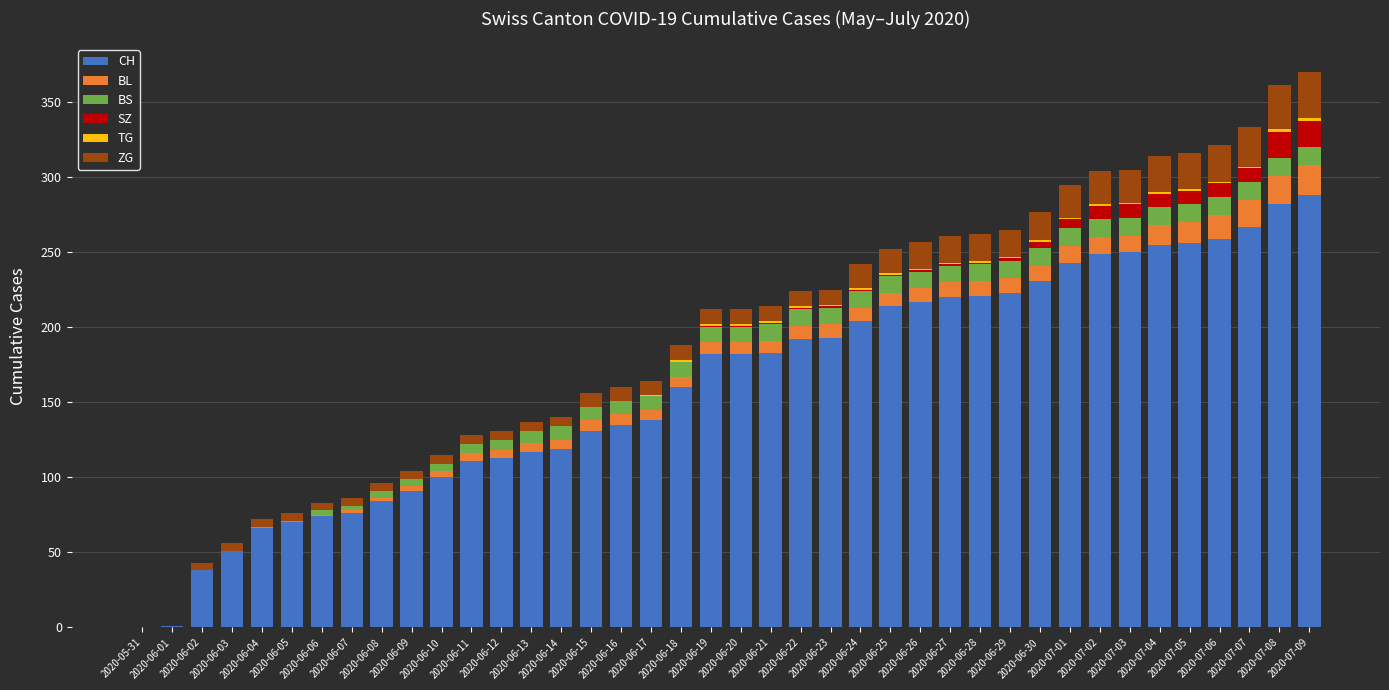

What is the highest value of the CH series?

288